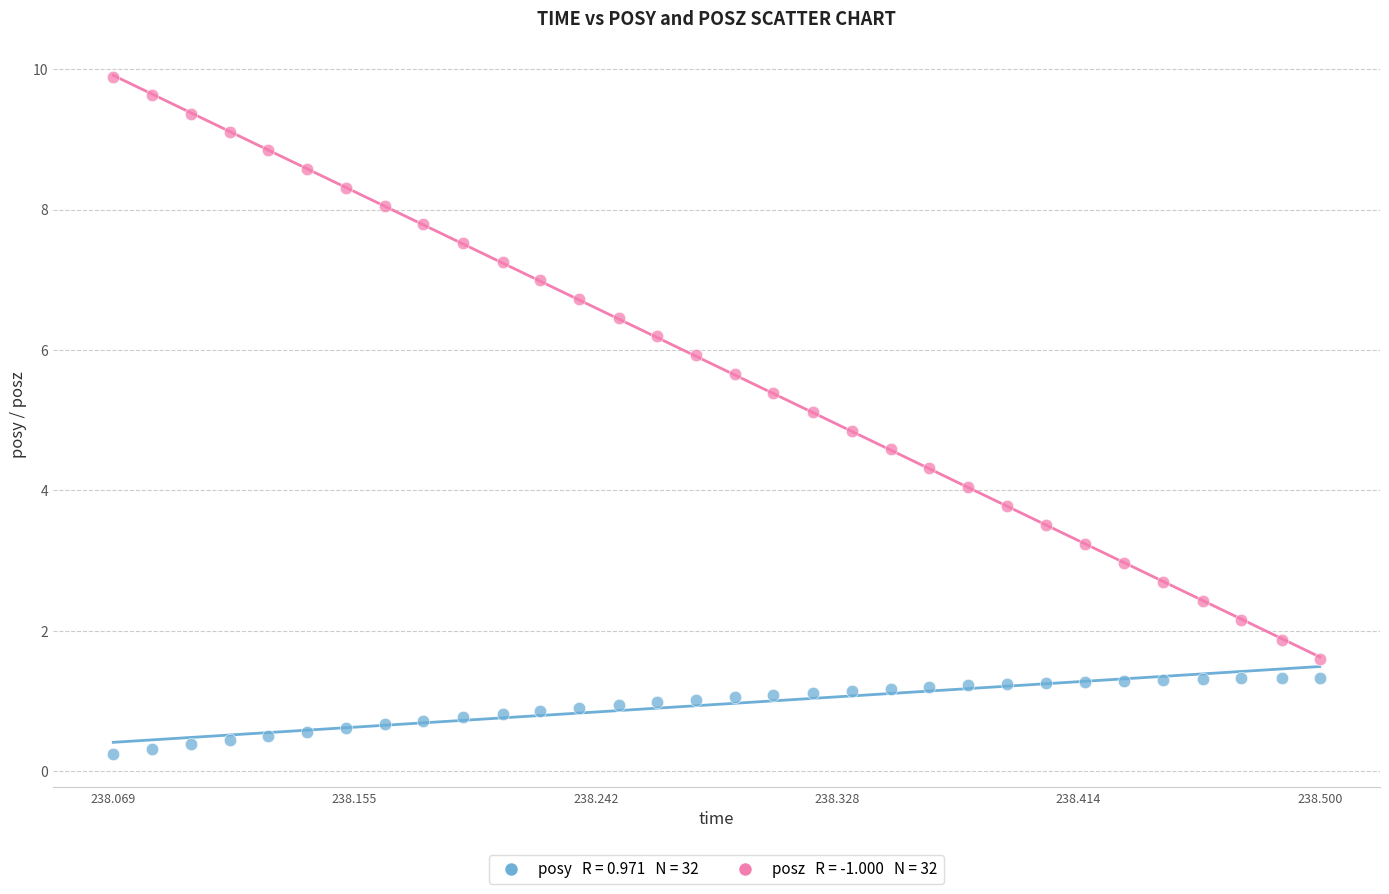

Across all data points, what is the range of X values (max minus min)?

0.4